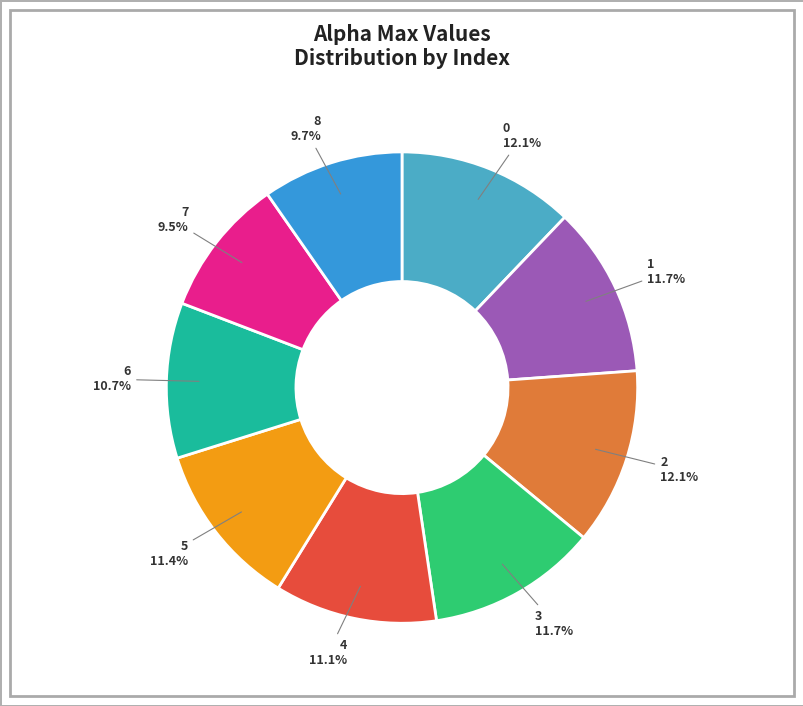

Combined, what portion of the pie is 1 and 7?

21.2%